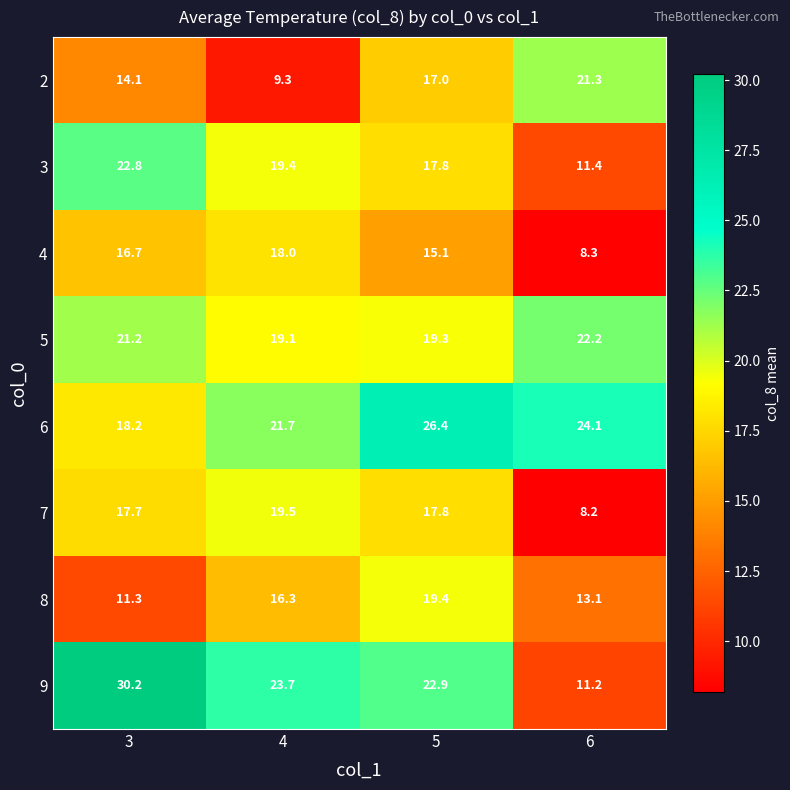

What value does the 4 series have at 6?

8.3